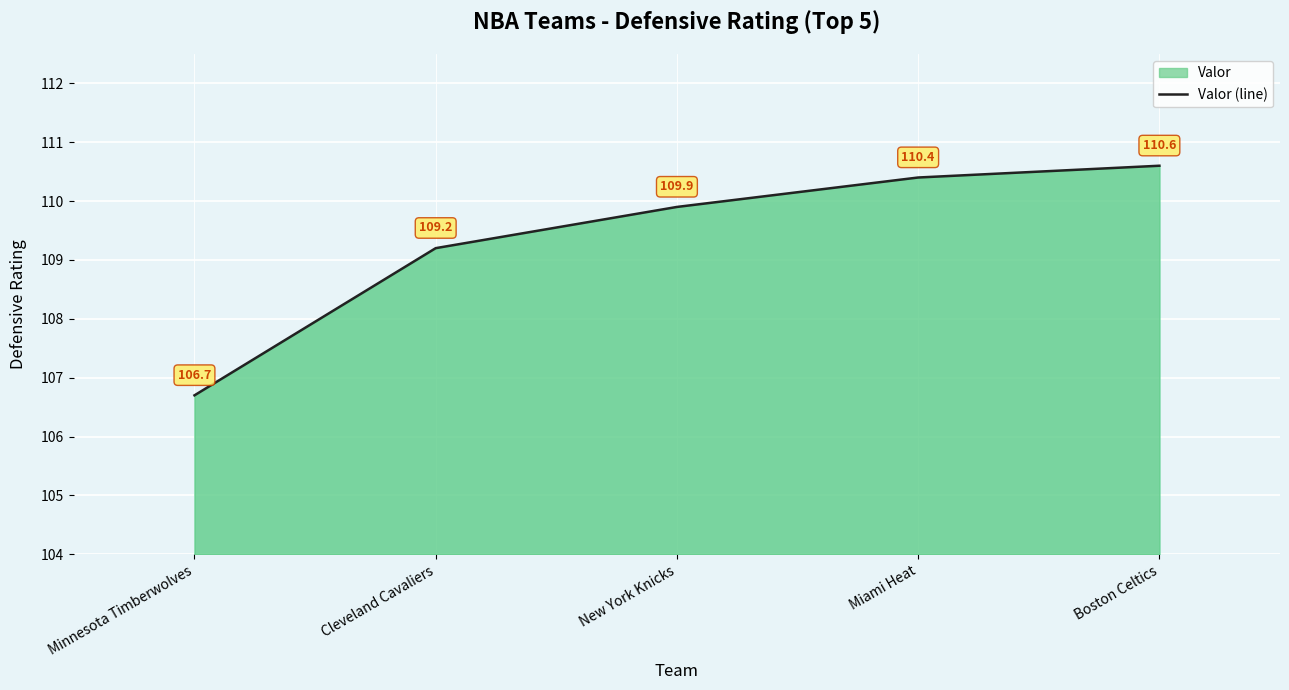

How many data points does each series have?

5